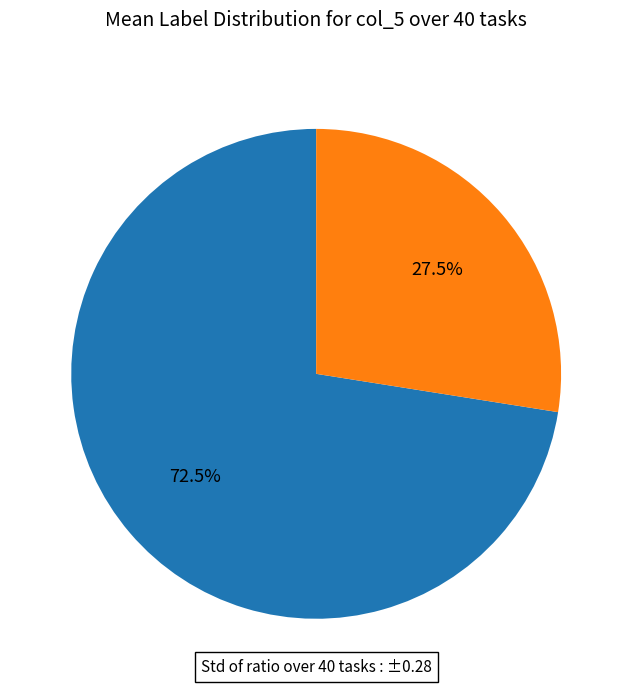

How many segments does this pie chart have?

2